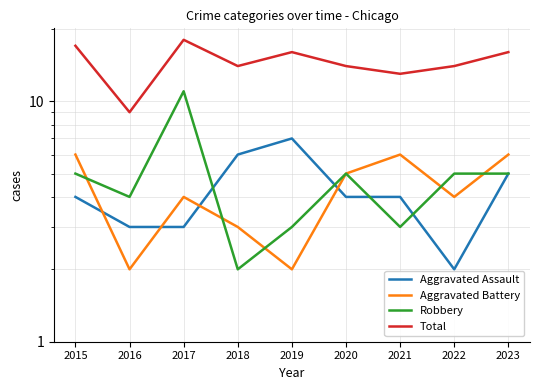

True or false: Total and Aggravated Battery intersect in this chart.

False